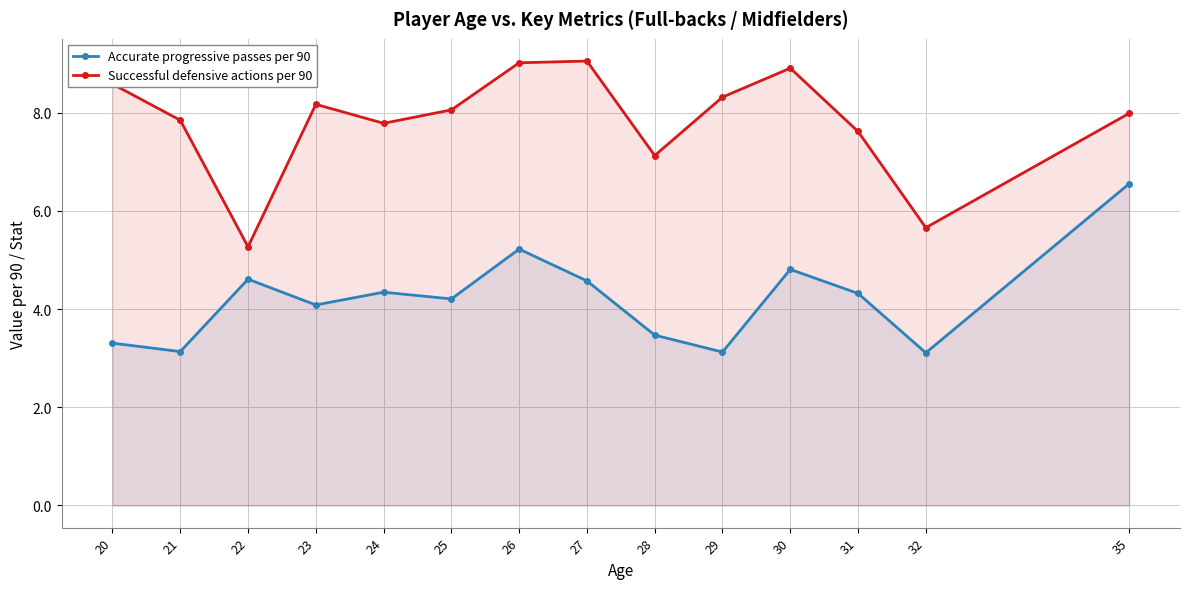

What is the sum of all Accurate progressive passes per 90 values?

58.9